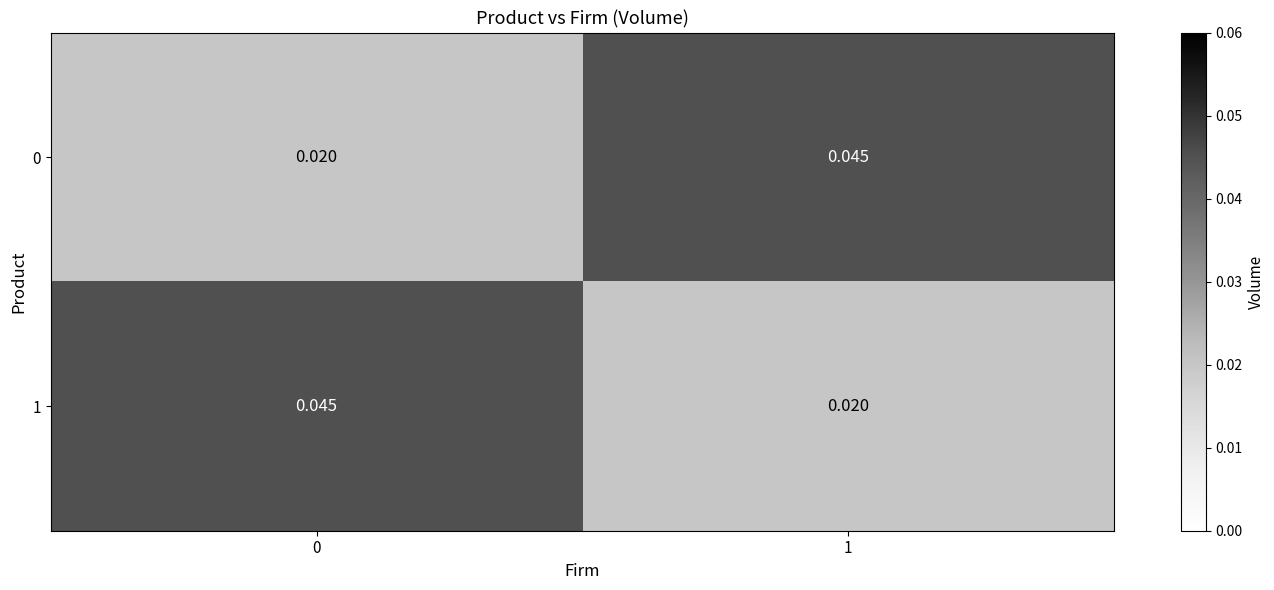

Is the value of 1 at 0 greater than the value of 0 at 0?

Yes